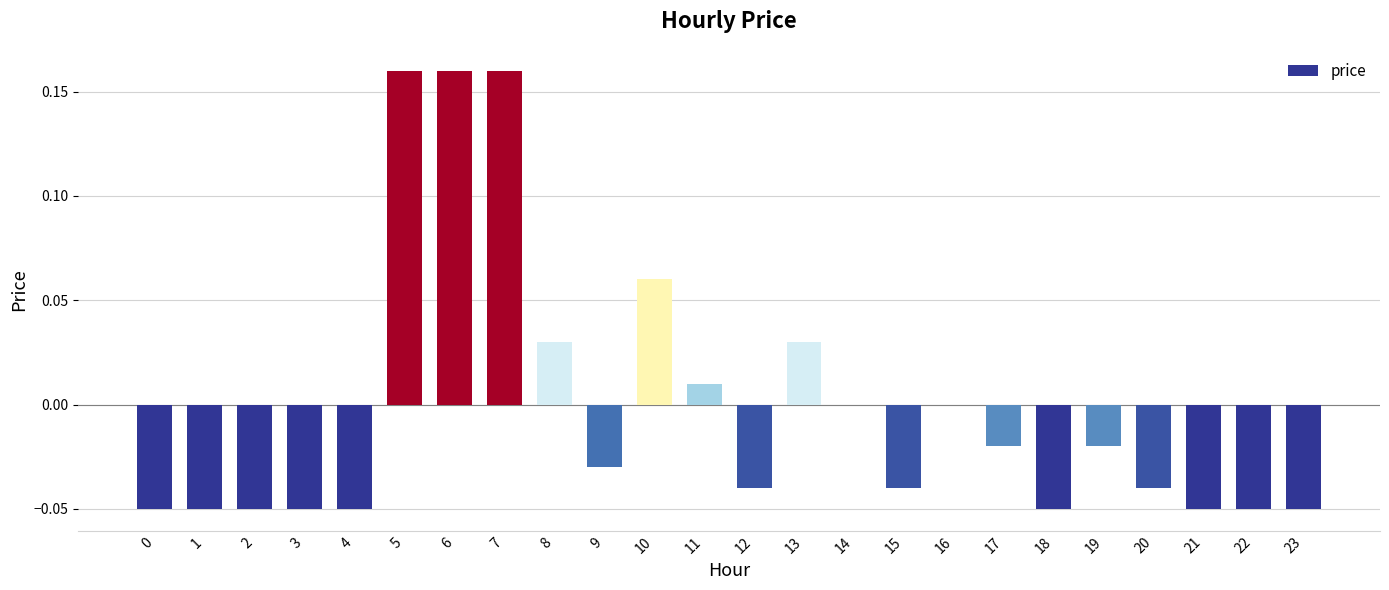

The chart shows a value of -0.0 at 17. True or false?

True